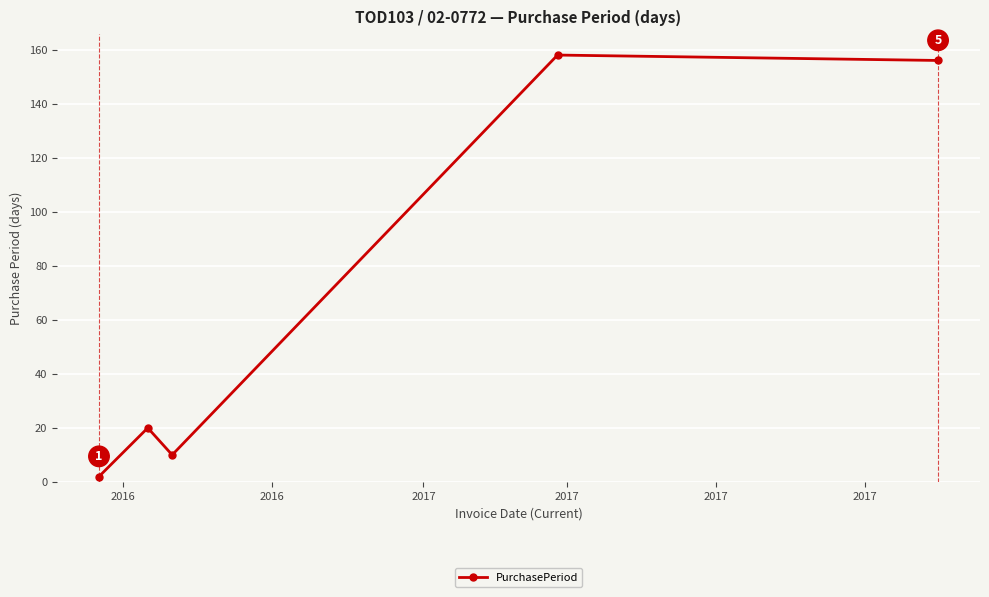

Reading right to left, extract all data points from this chart.

156	158	10	20	2